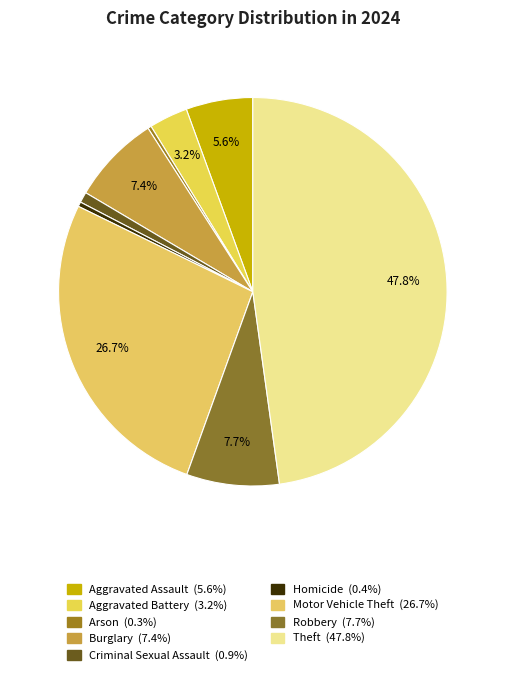

Count the number of slices in the pie.

9